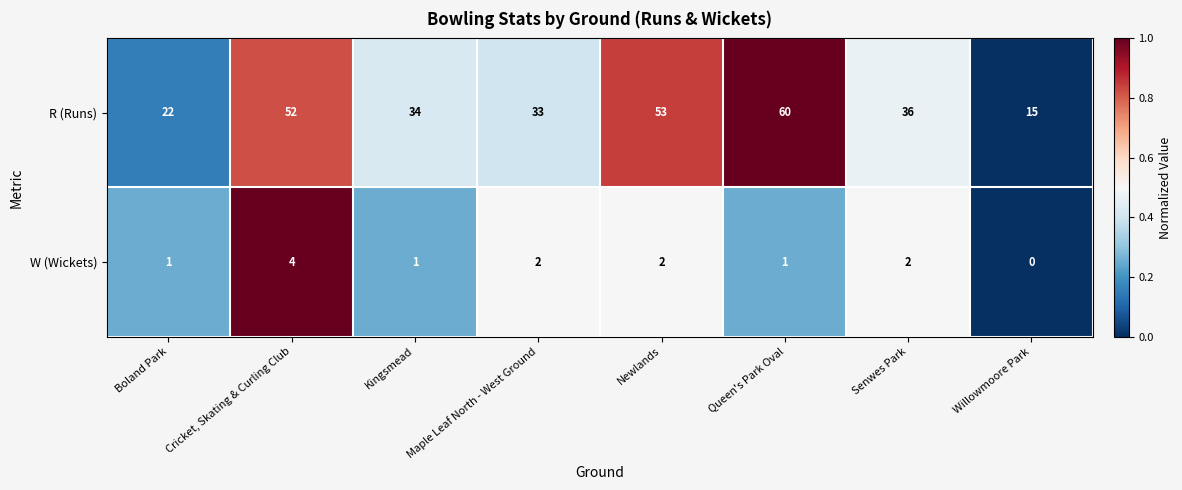

What value does the R (Runs) series have at Willowmoore Park?

15